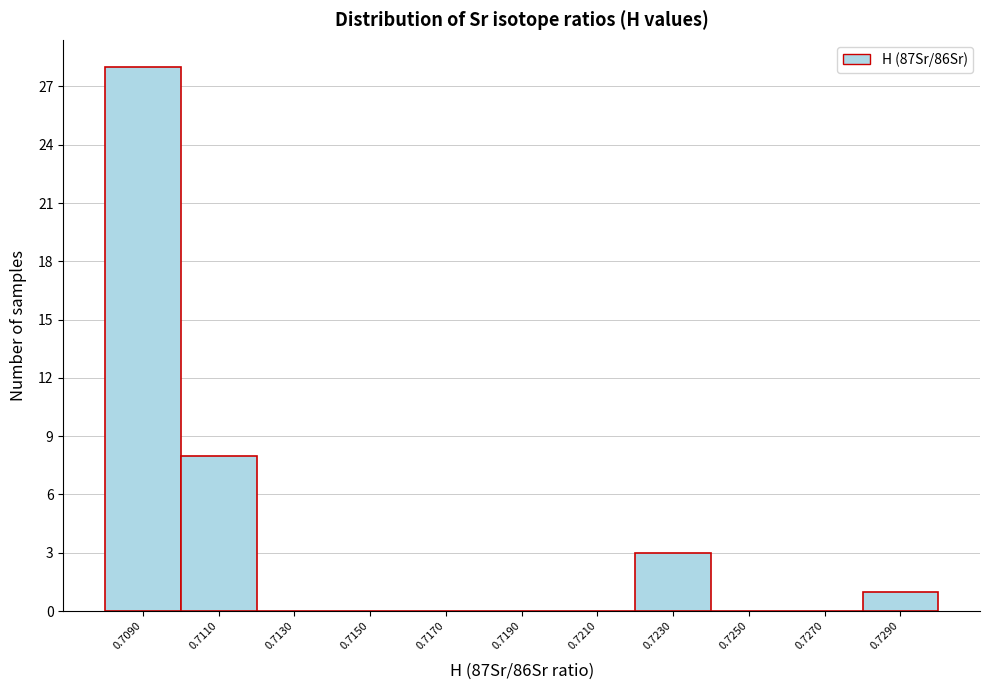

Reading left to right, transcribe all the data shown in this chart.

0.7090=28	0.7110=8	0.7130=0	0.7150=0	0.7170=0	0.7190=0	0.7210=0	0.7230=3	0.7250=0	0.7270=0	0.7290=1